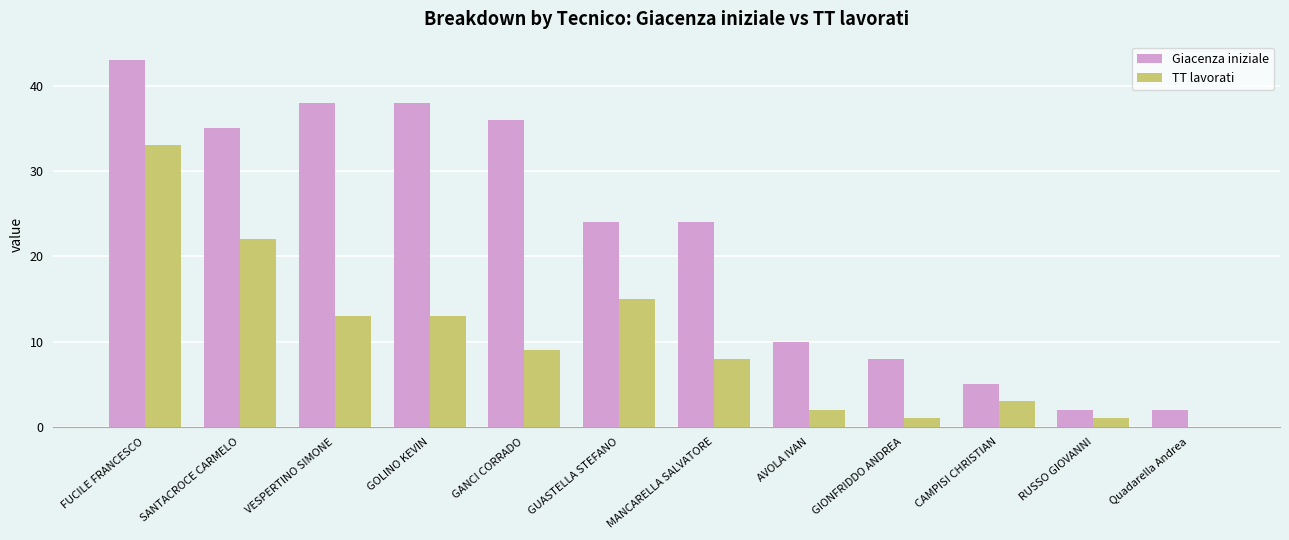

Is it true that Giacenza iniziale equals 14 at GIONFRIDDO ANDREA?

False